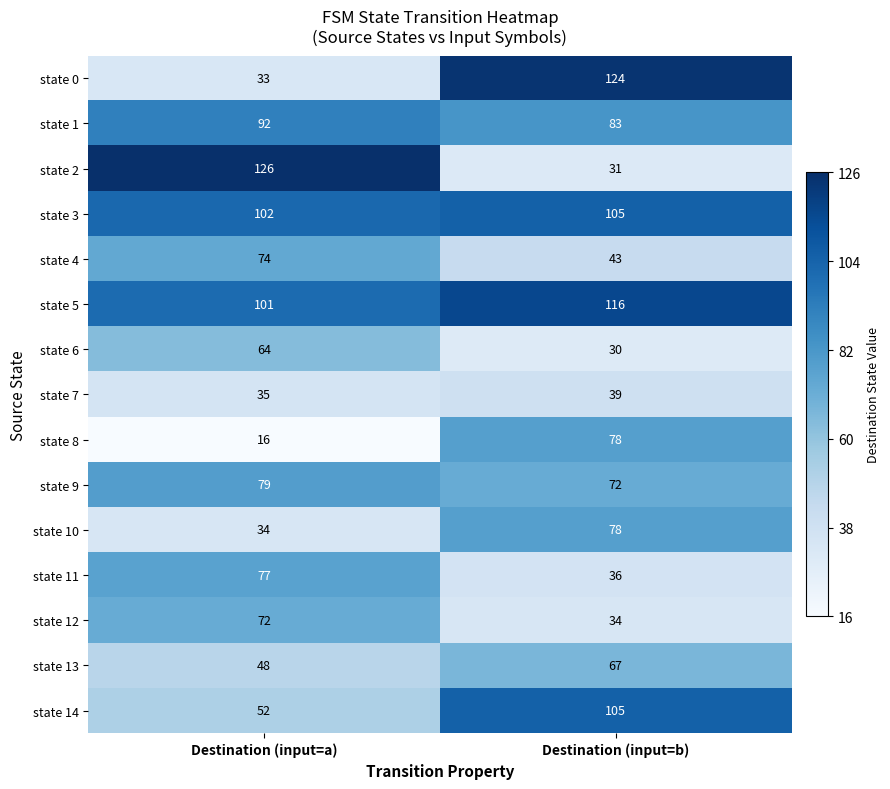

Rank the categories by state 3 value from highest to lowest.

Destination (input=b), Destination (input=a)